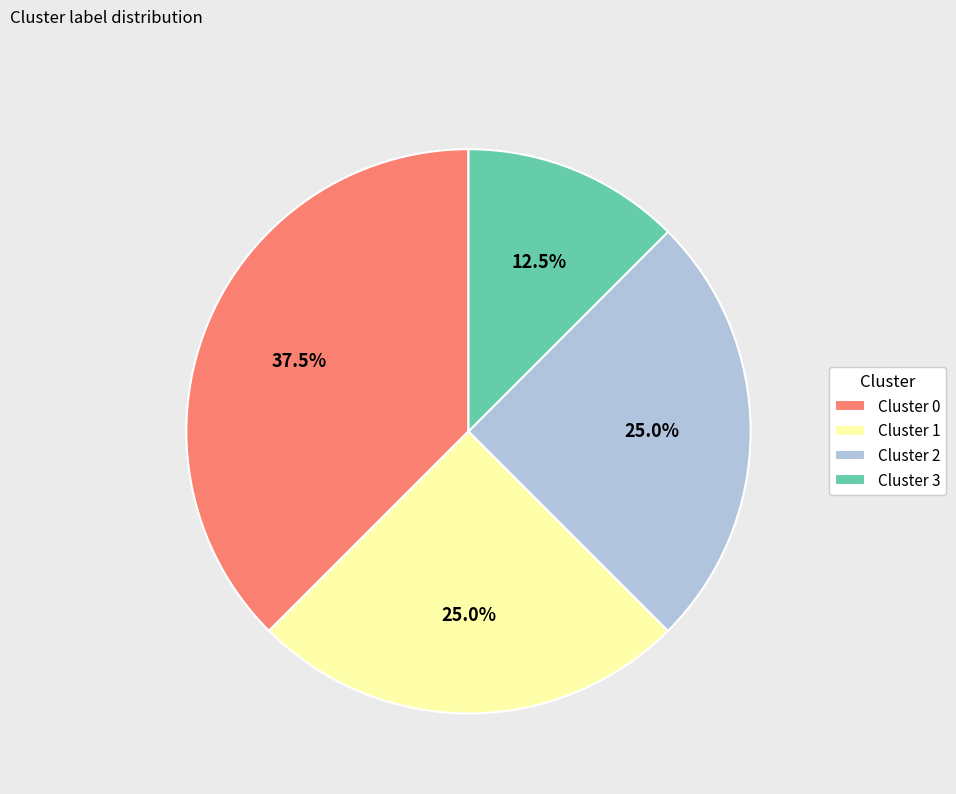

To the nearest percent, what portion does Cluster 2 represent?

25%